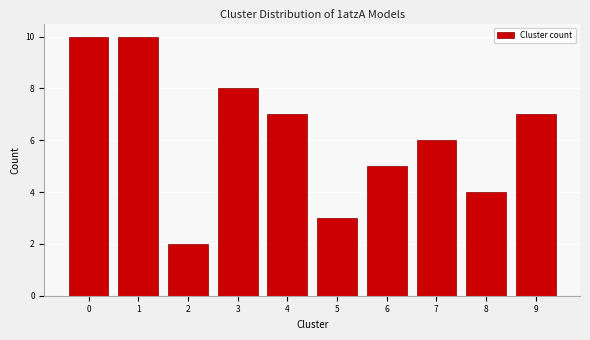

Reading left to right, list every bar in this chart as the range it spans on the x-axis followed by its height. The values are not printed on the chart, so give them approximately, as read against the axis.

-0.5 to 0.5: 10
0.5 to 1.5: 10
1.5 to 2.5: 2
2.5 to 3.5: 8
3.5 to 4.5: 7
4.5 to 5.5: 3
5.5 to 6.5: 5
6.5 to 7.5: 6
7.5 to 8.5: 4
8.5 to 9.5: 7